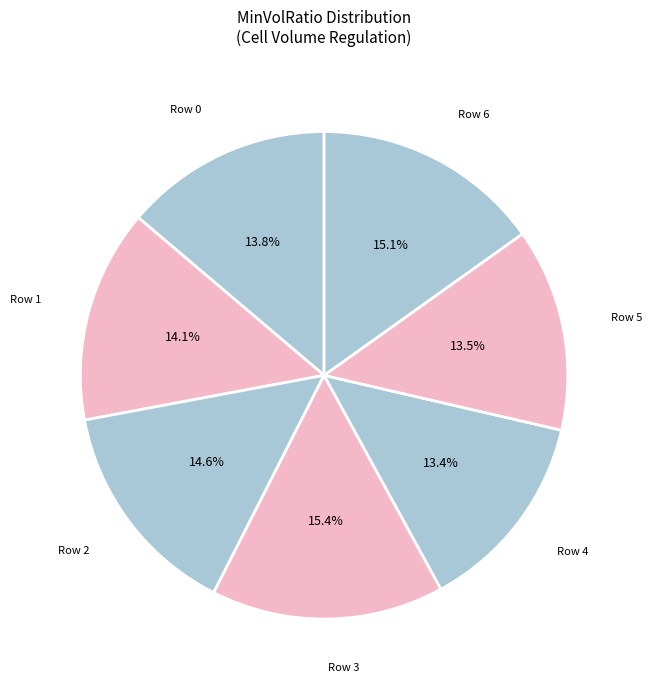

How many slices are in this pie chart?

7